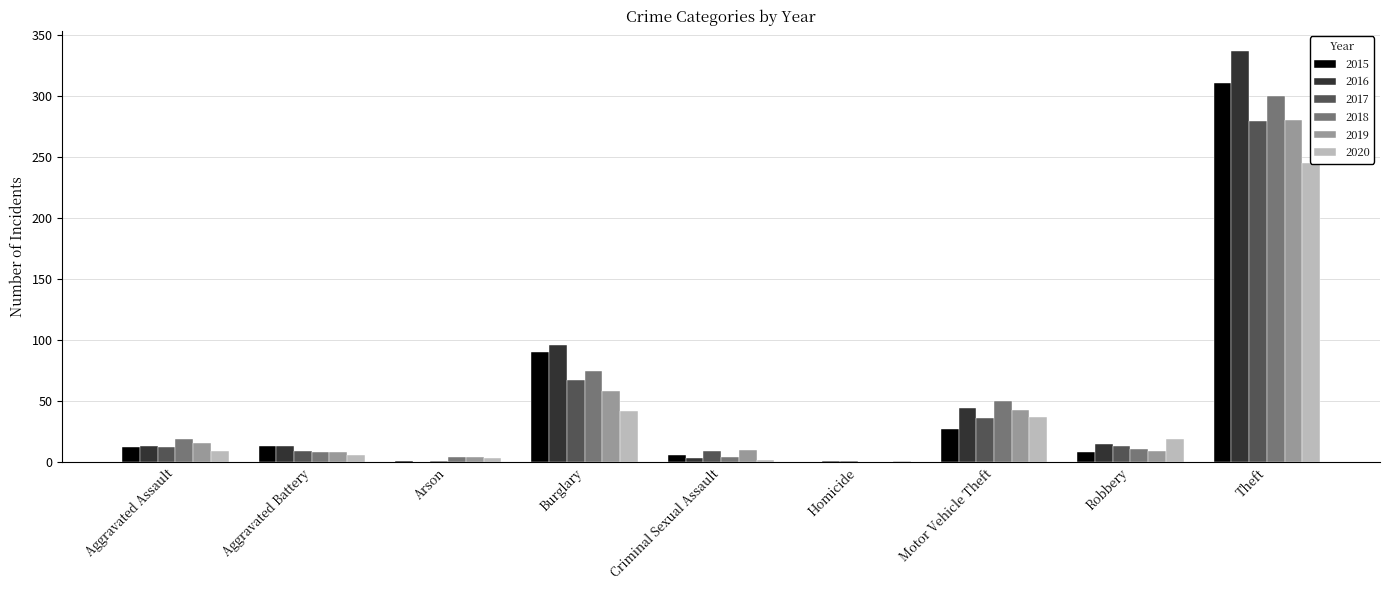

Is it true that 2017 equals 36 at Motor Vehicle Theft?

True